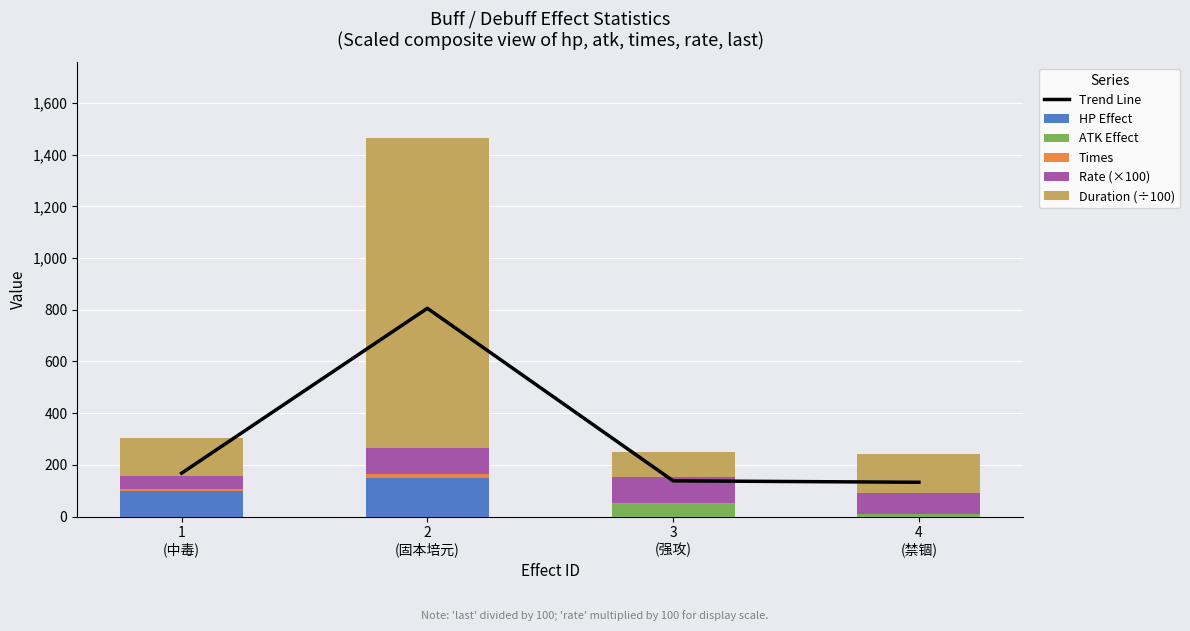

How many values in the ATK Effect series exceed 10?

1